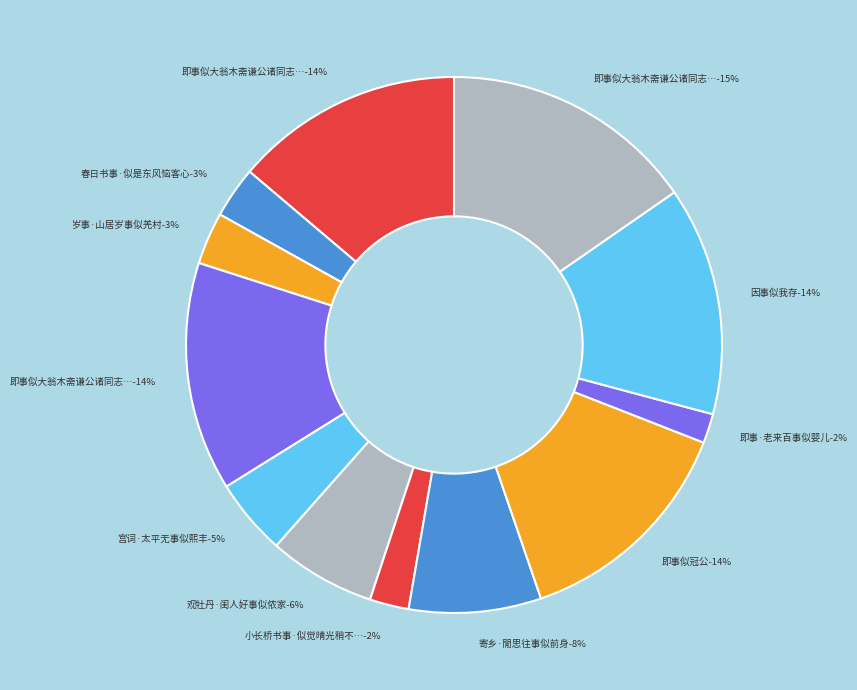

How many slices are in this pie chart?

12